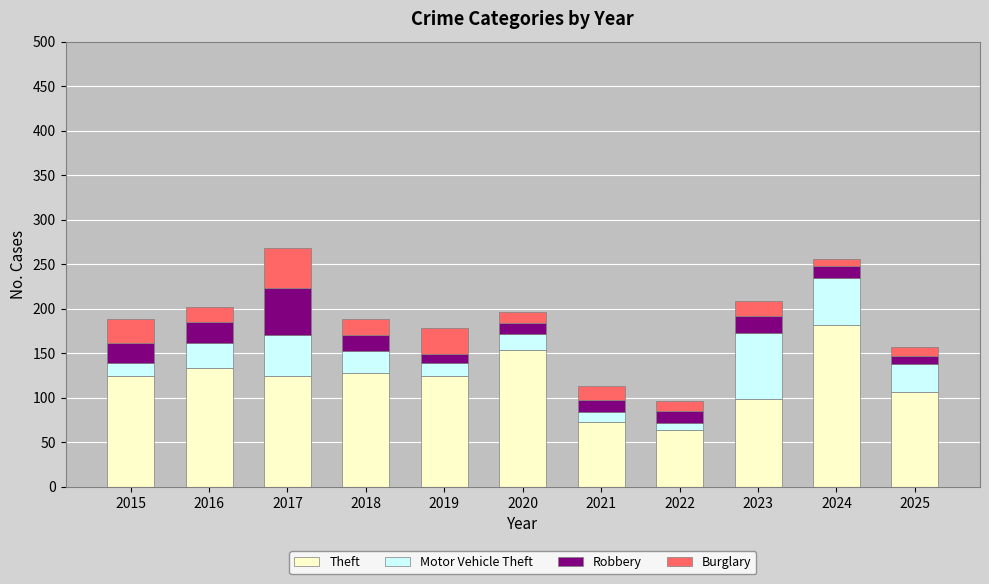

At which label does Theft reach its peak?

2024